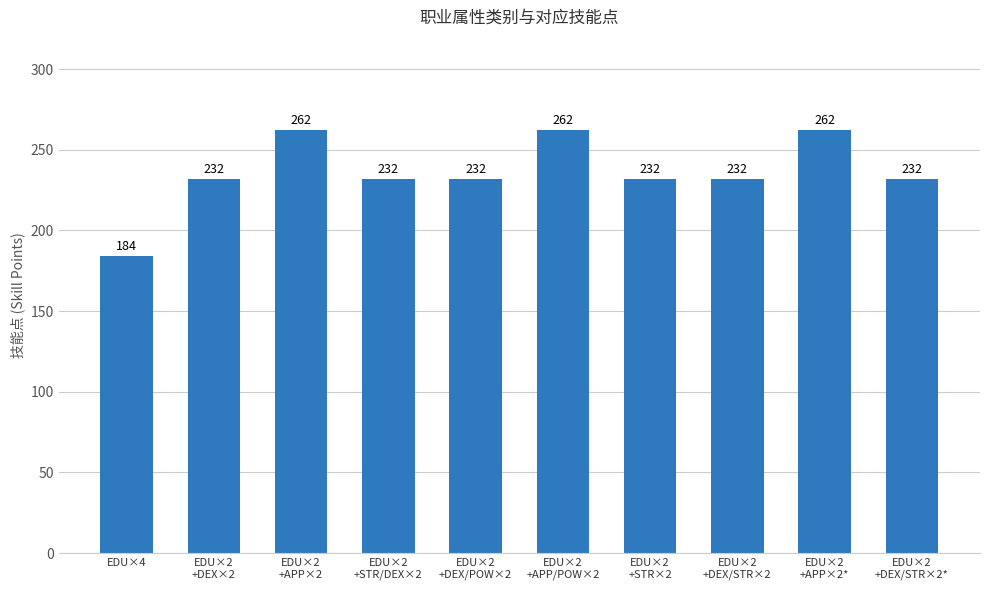

What is the greatest value displayed?

262